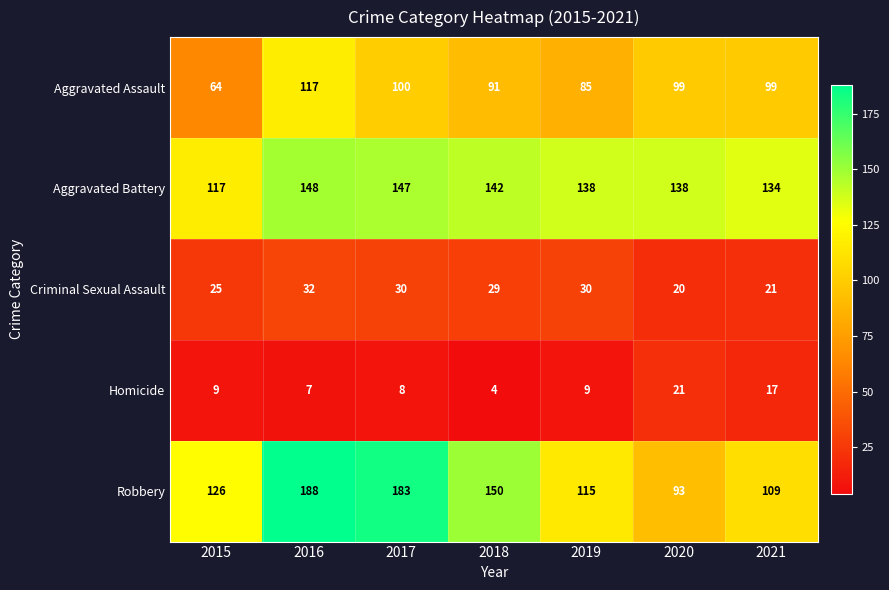

Which series has the largest range (max minus min)?

Robbery